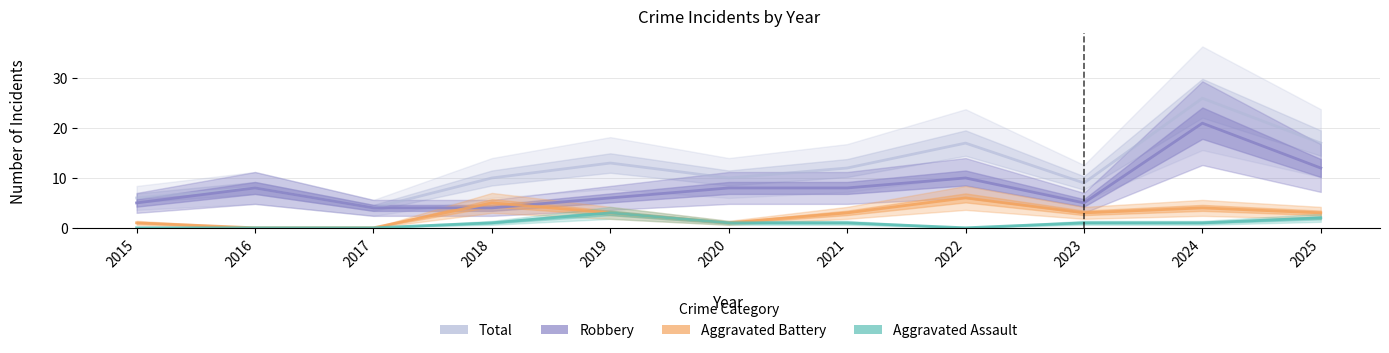

Which series has the widest spread of values?

Total